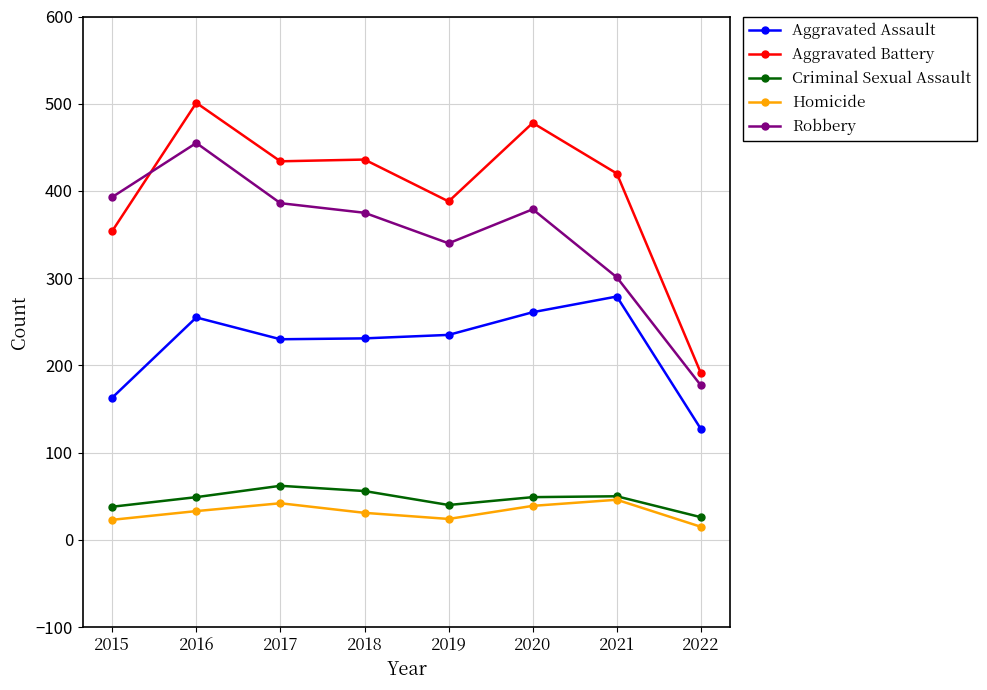

At which category does Aggravated Battery reach its first local peak?

2016